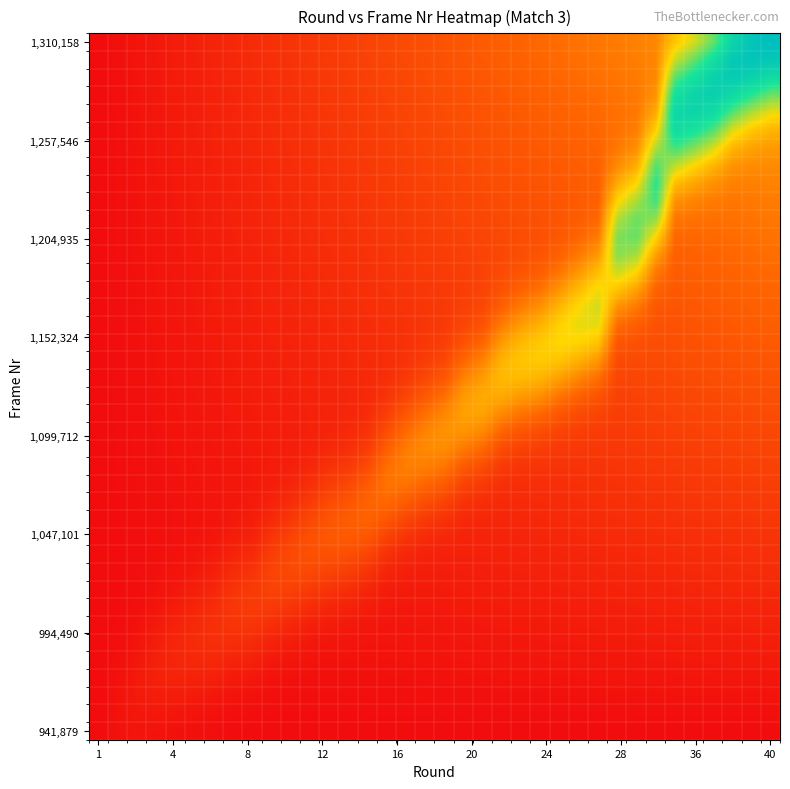

How many distinct data groups are displayed?

40